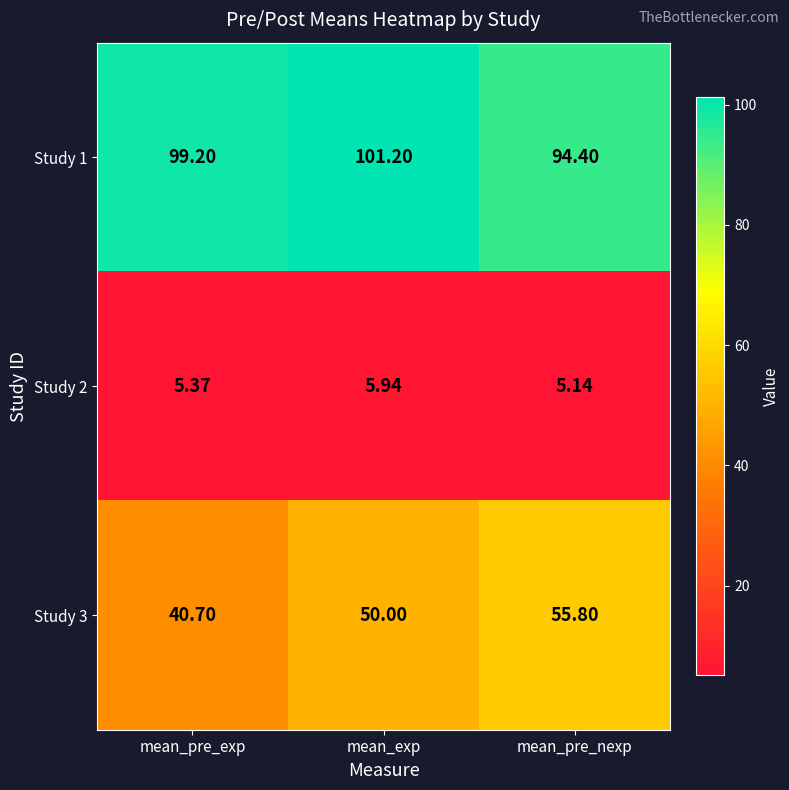

At which label does Study 3 reach its peak?

mean_pre_nexp